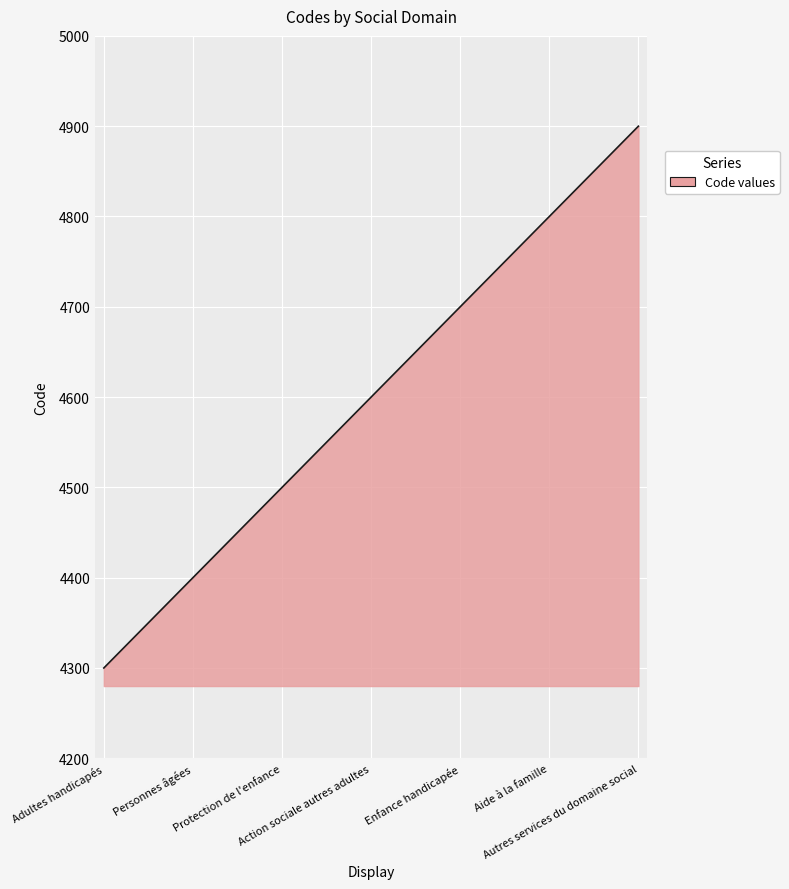

True or false: there are more than 1 points higher than both neighbors.

False